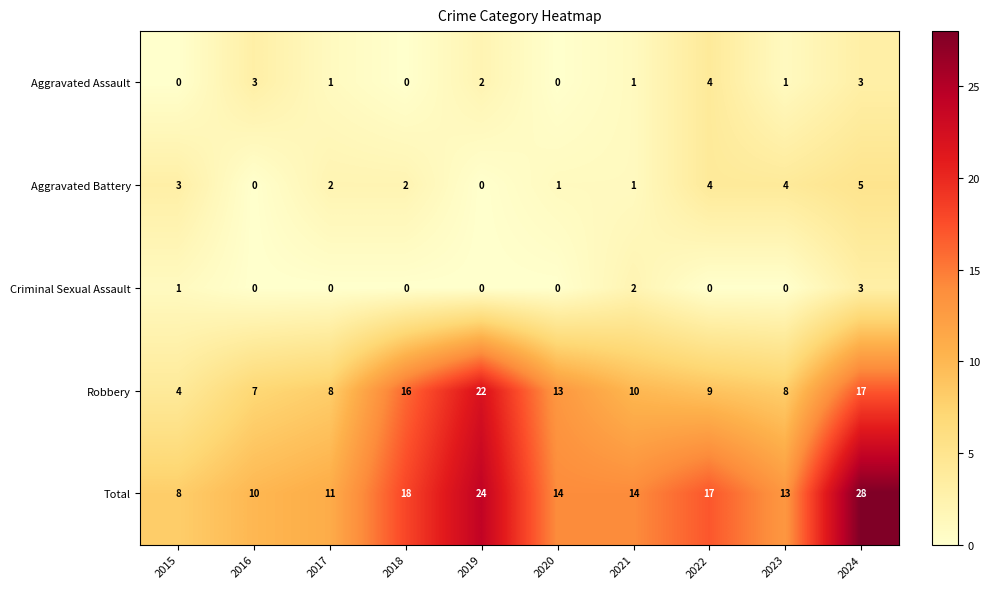

Which category has the lowest value in the Total series?

2015